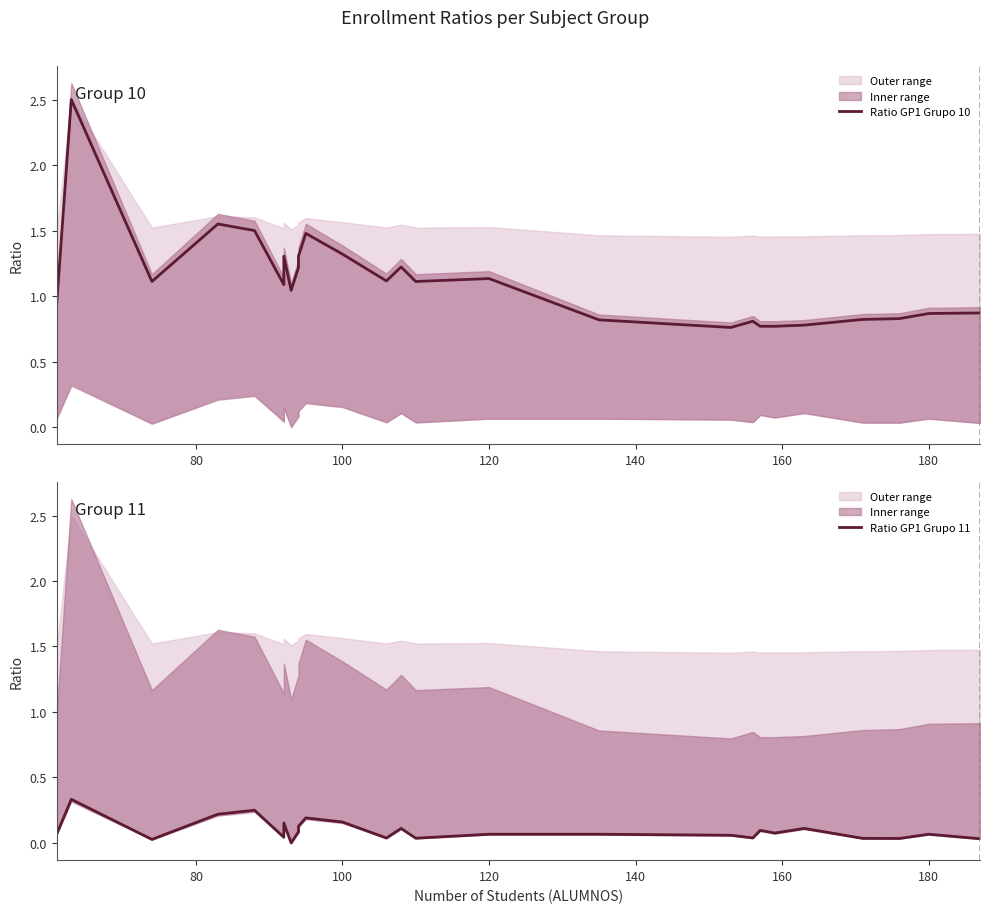

Is it true that Ratio GP1 Grupo 11 equals 0.1 at 18?

False